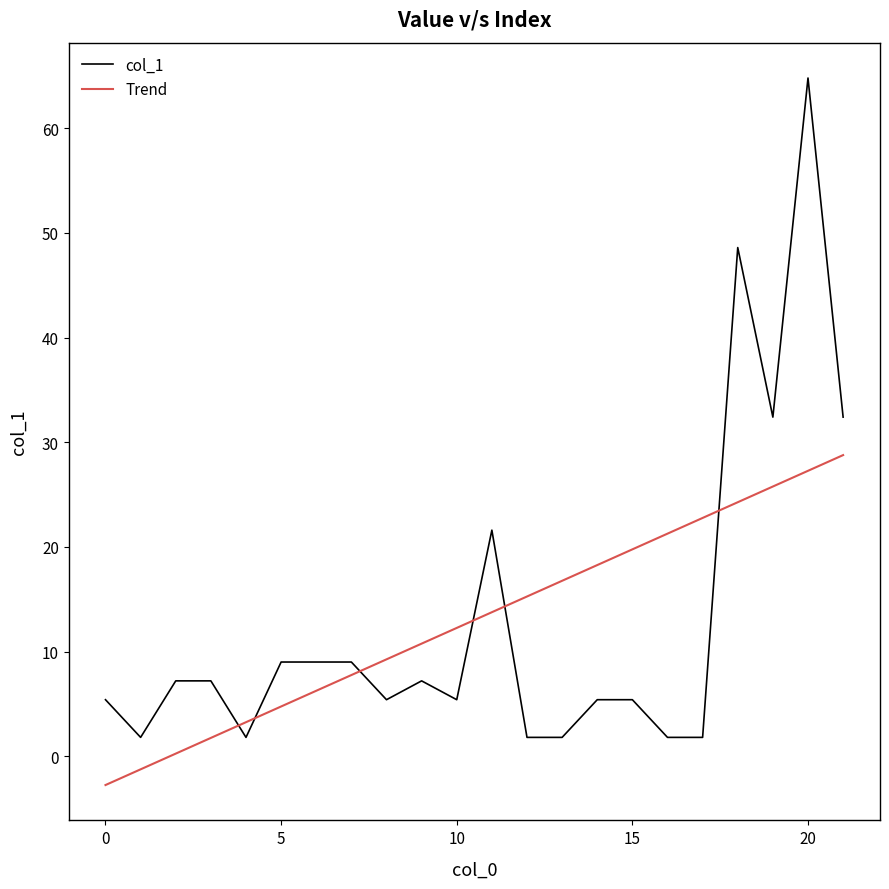

List the labels in order of value, largest first.

20, 18, 19, 21, 11, 5, 6, 7, 2, 3, 9, 0, 8, 10, 14, 15, 1, 4, 12, 13, 16, 17